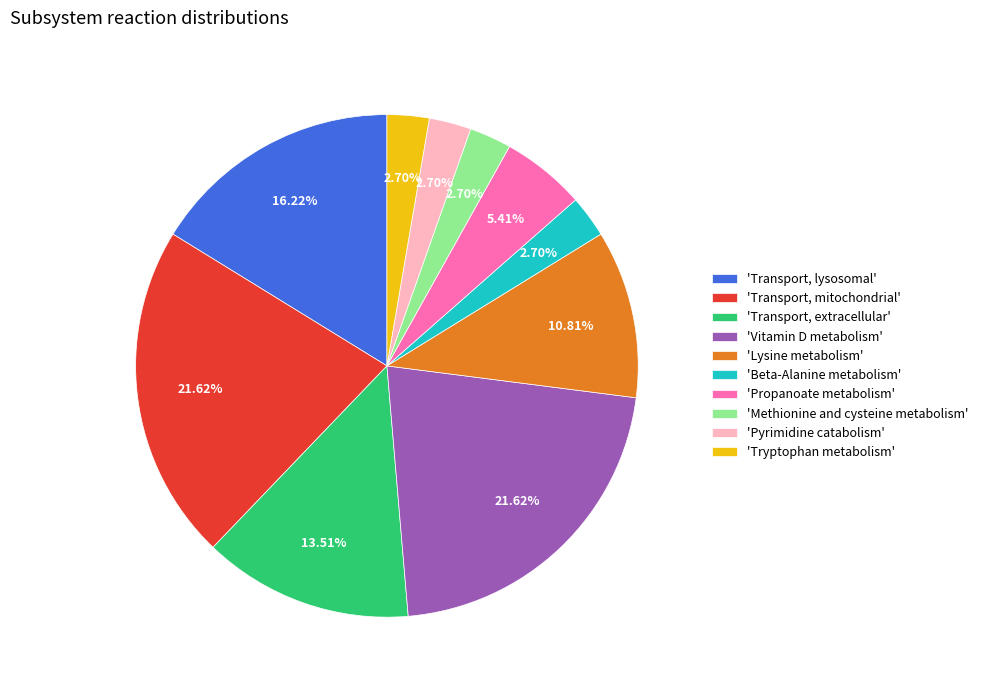

How many slices are in this pie chart?

10